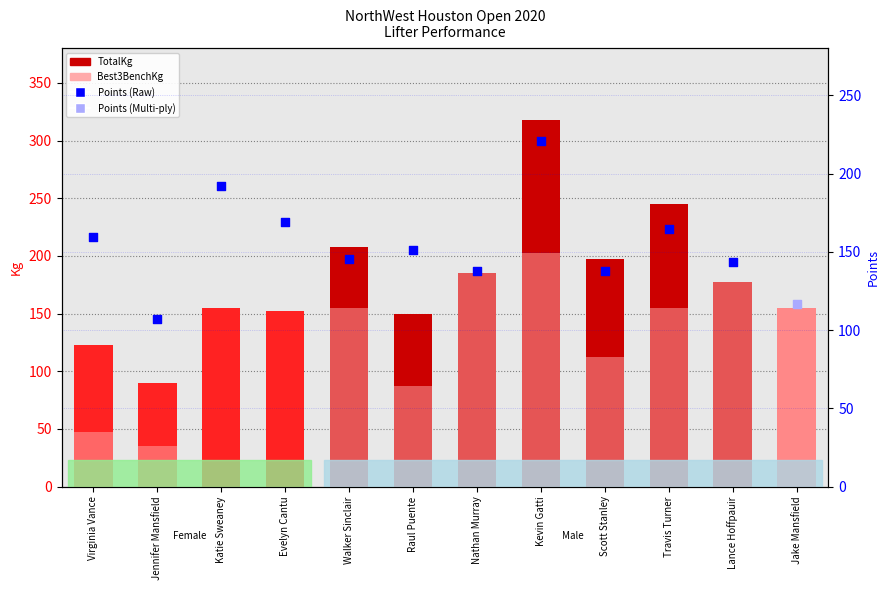

What is the total value across all series at Scott Stanley?

310.0